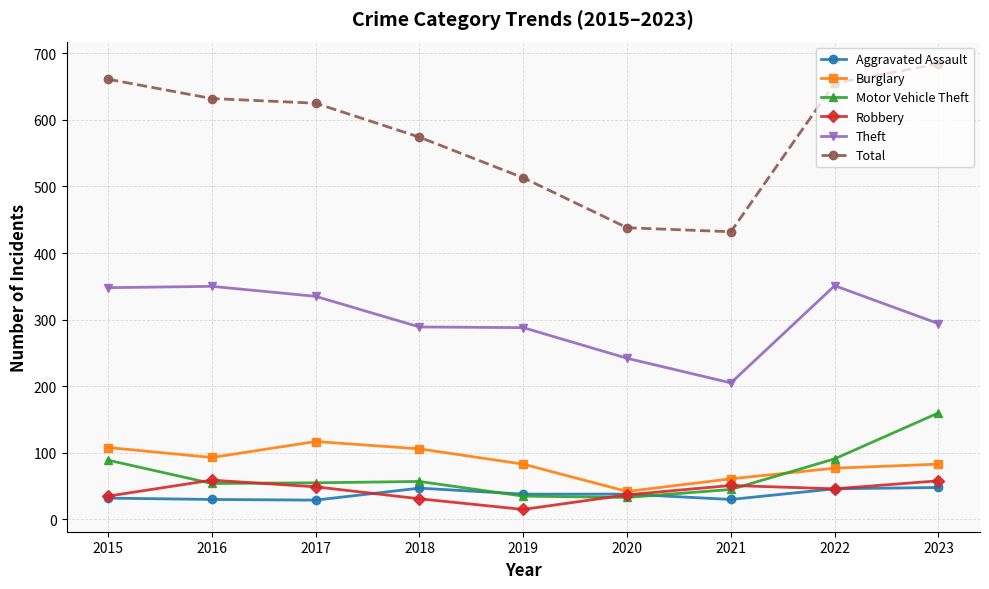

How many interior local peaks does the Motor Vehicle Theft series have?

1